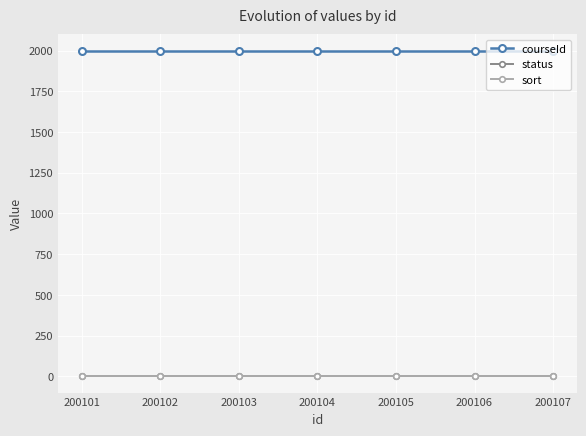

True or false: courseId has a value of 2001 at 200104.

True